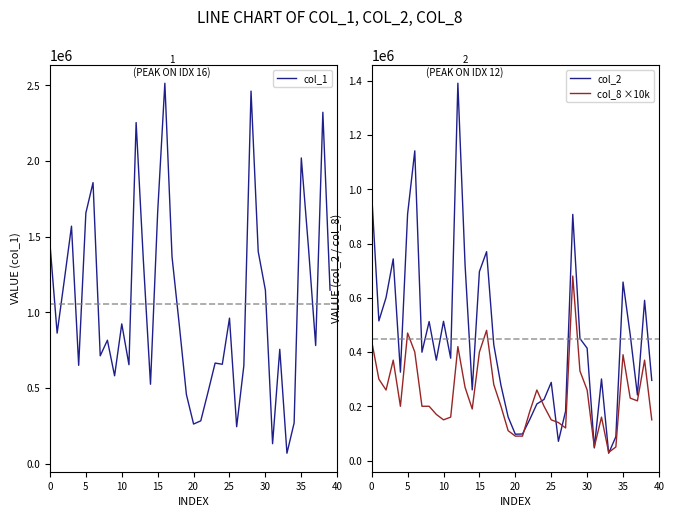

What is the difference between the col_2 values at 30 and 25?

126020